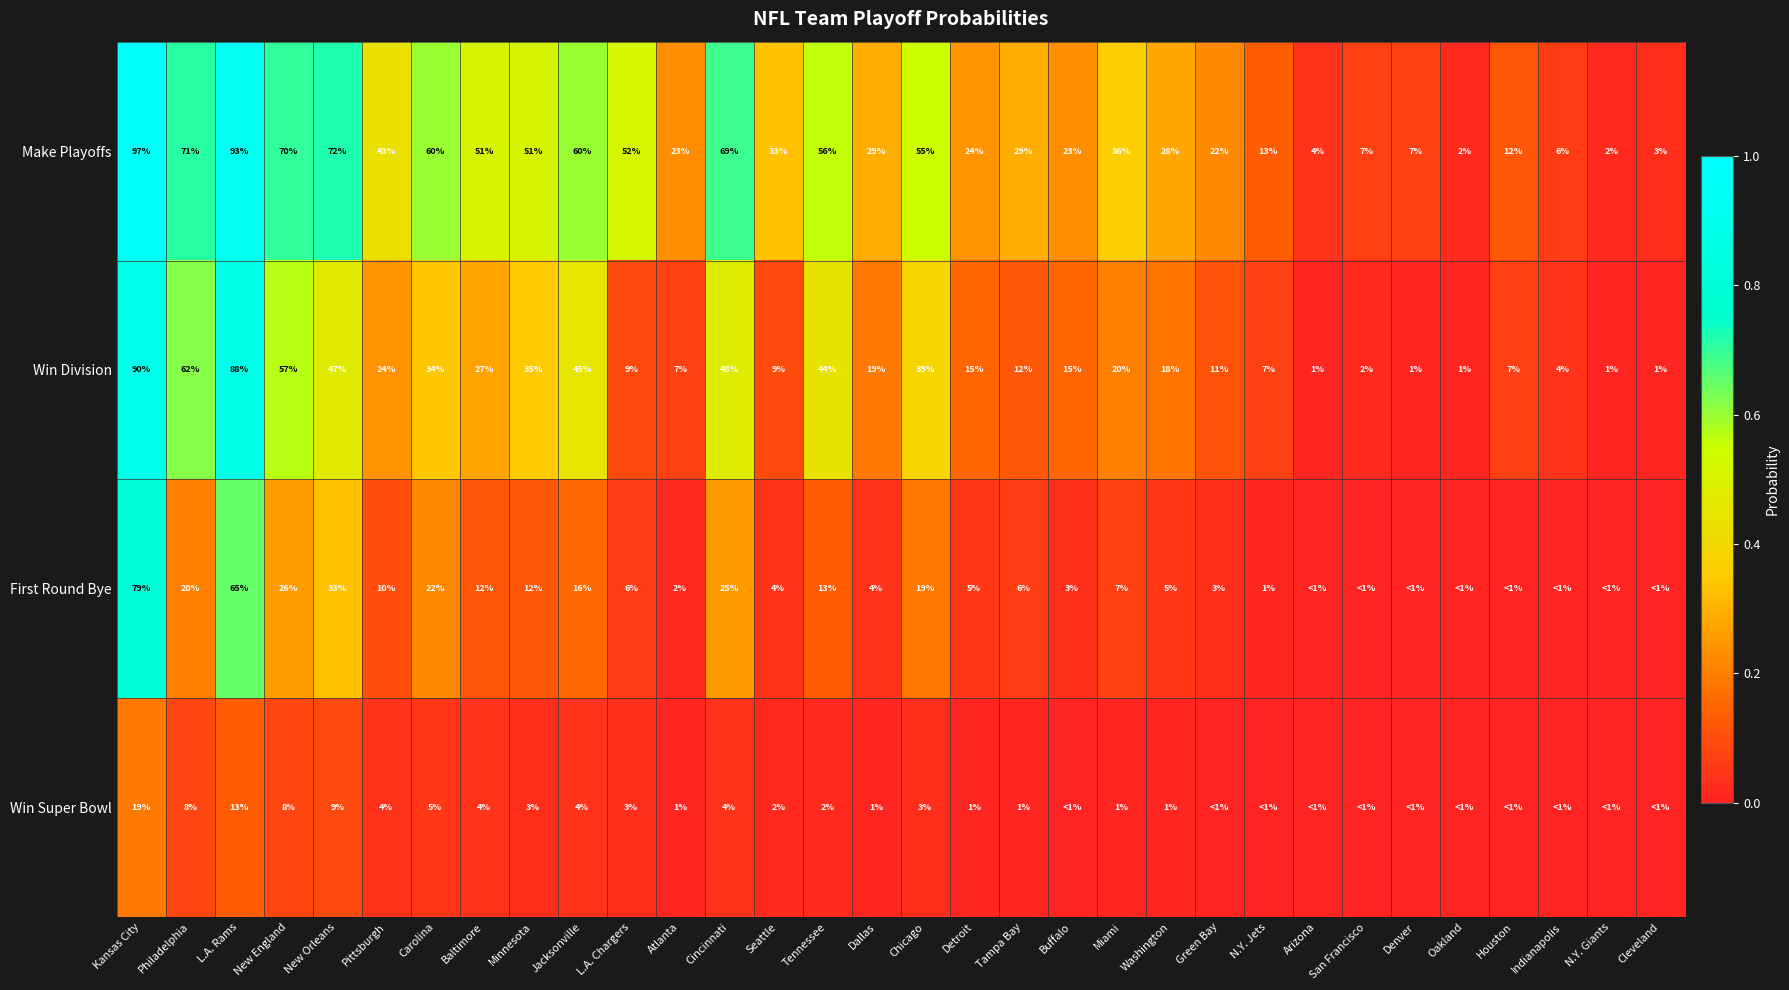

Is the value of Win Division at N.Y. Giants greater than the value of Win Super Bowl at New Orleans?

No